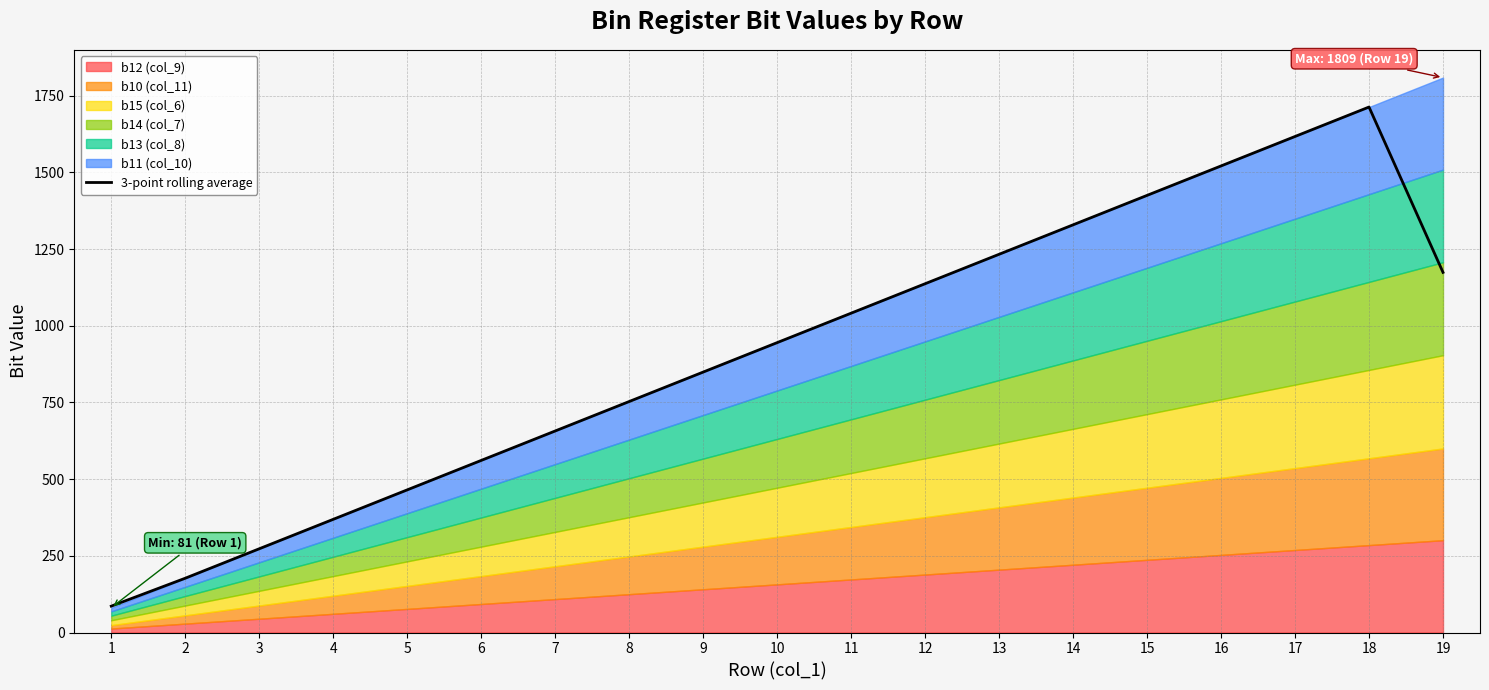

How many points are higher than both their immediate neighbors (excluding endpoints)?

1